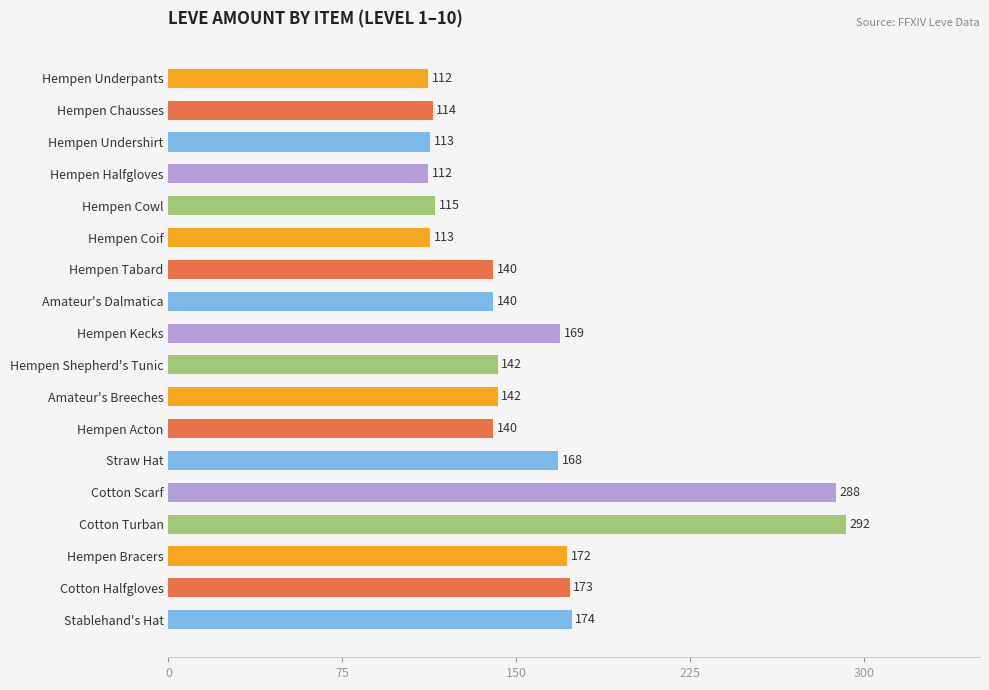

What is the change in value from Straw Hat to Stablehand's Hat?

+6